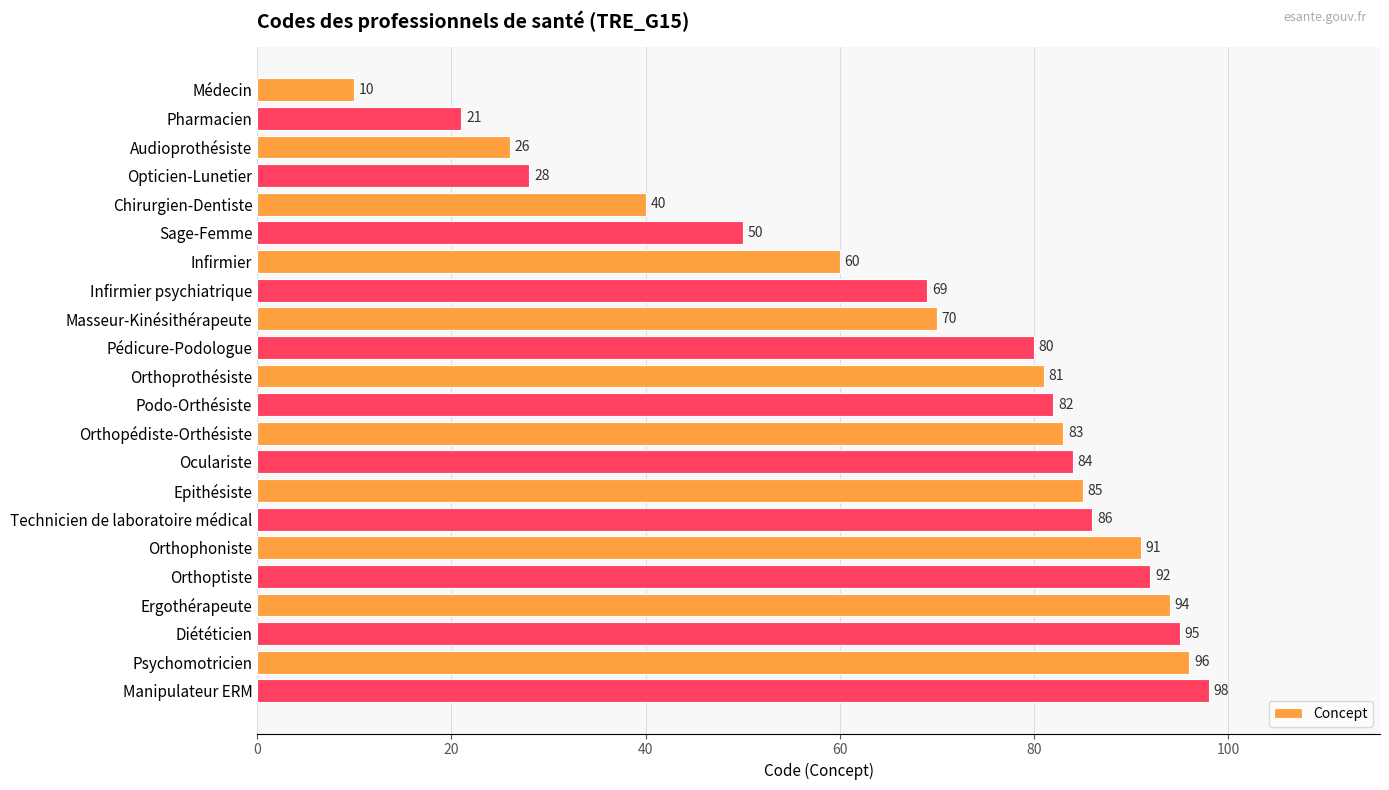

The chart shows a value of 81 at Orthoprothésiste. True or false?

True